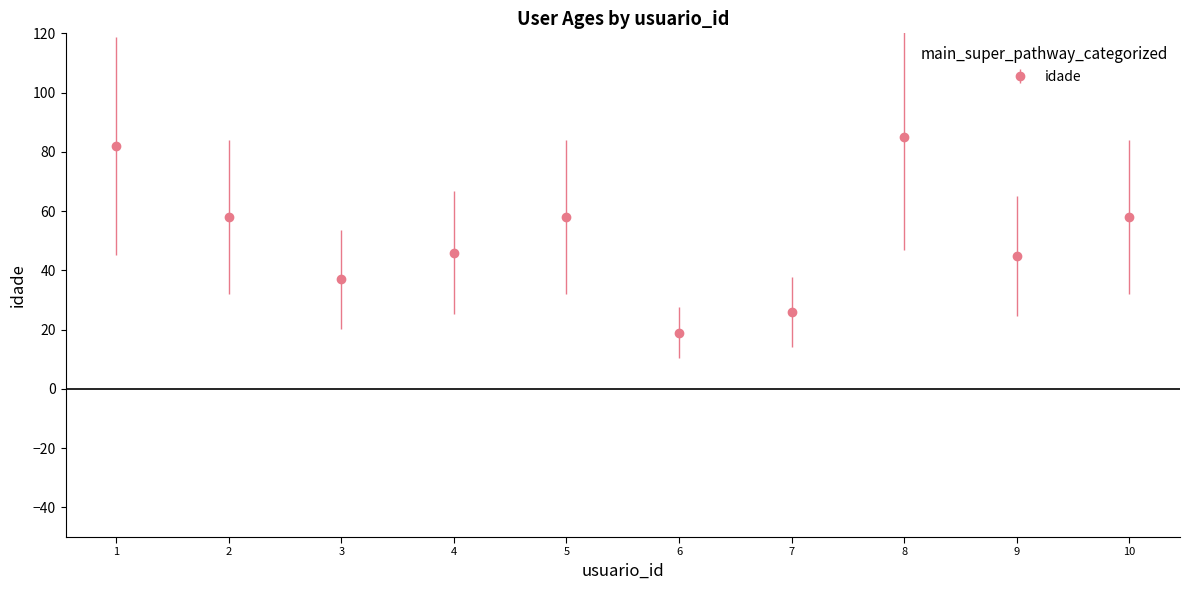

Reading left to right, list all the values displayed in this chart.

82	58	37	46	58	19	26	85	45	58